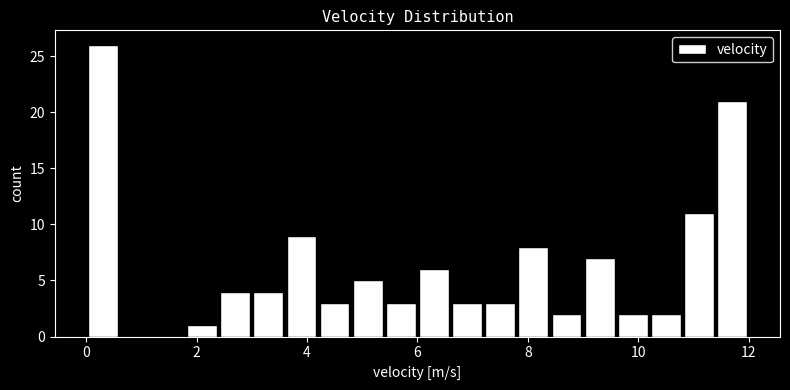

Read against the x-axis, roughly where is the centre of the tallest bar?

0.4